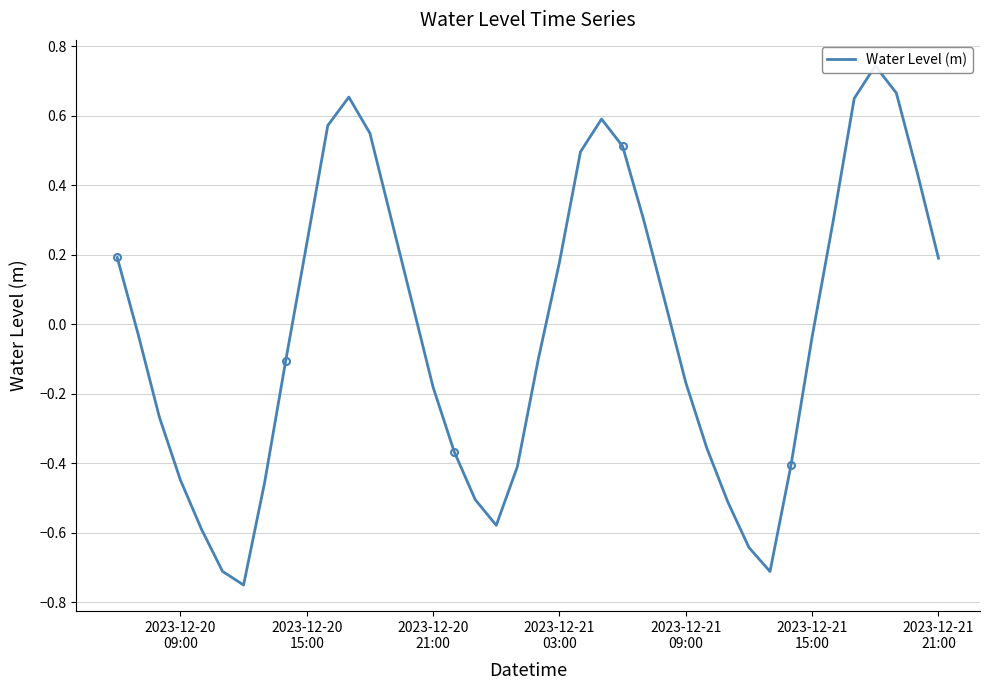

How many points are higher than both their immediate neighbors (excluding endpoints)?

3